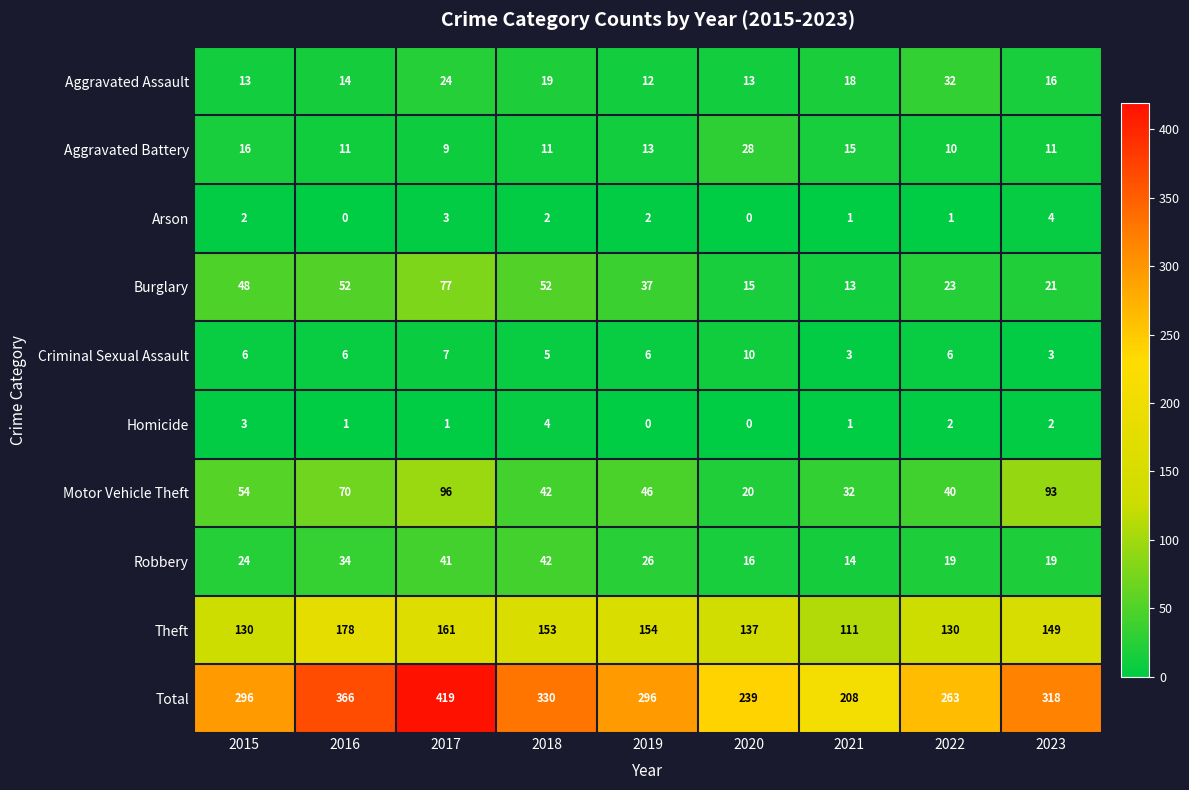

What is the total value across all series at 2022?

526